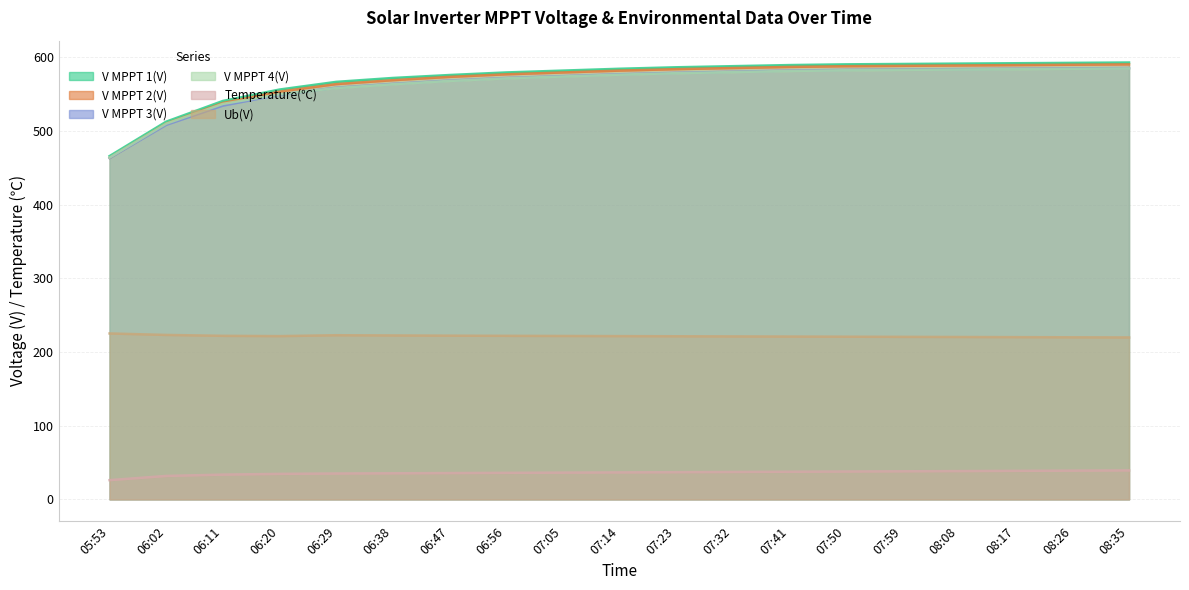

What is the sum of all Ub(V) values?

4210.3